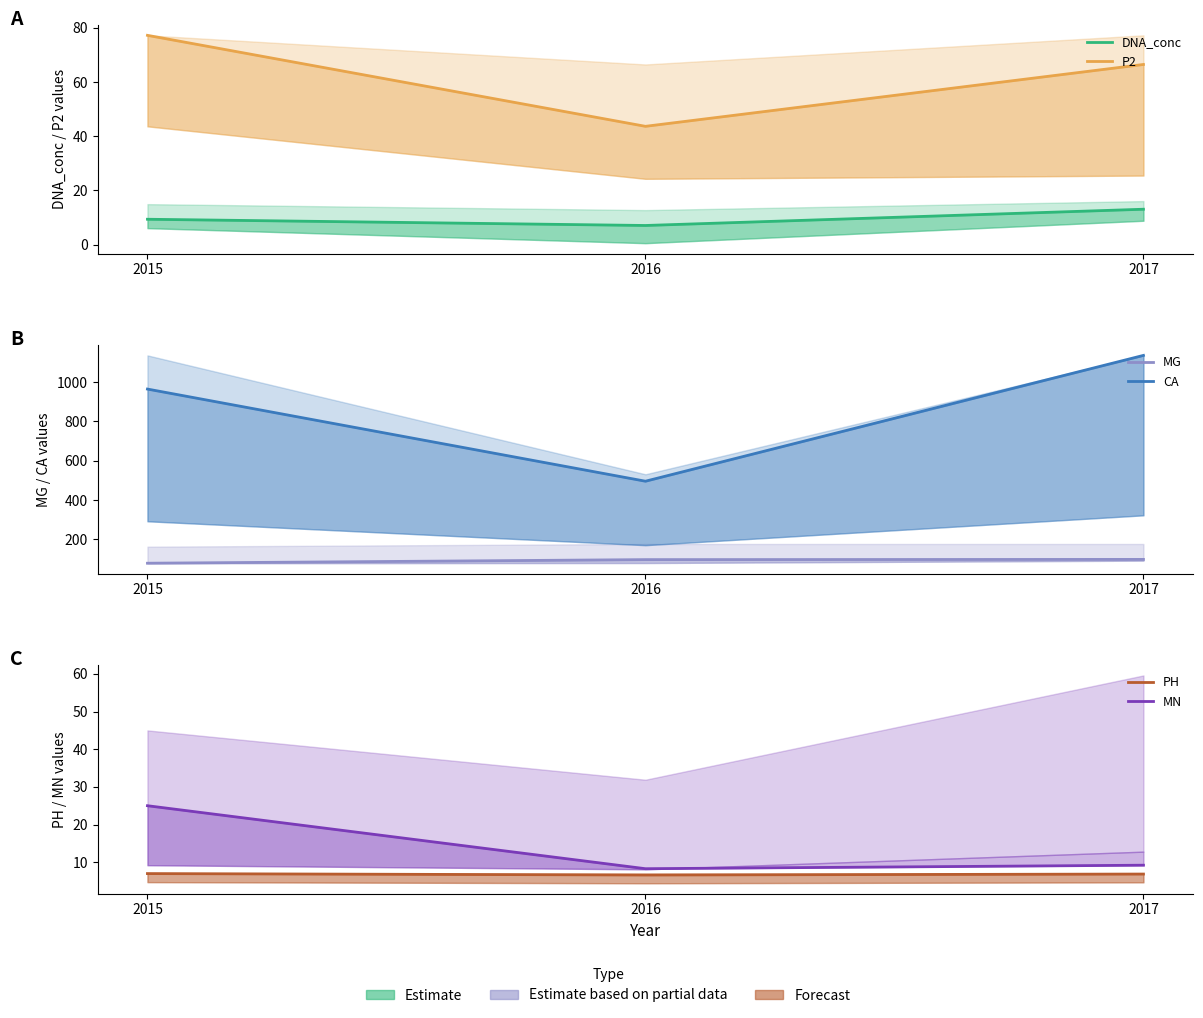

Which category has the highest value in the CA series?

2017